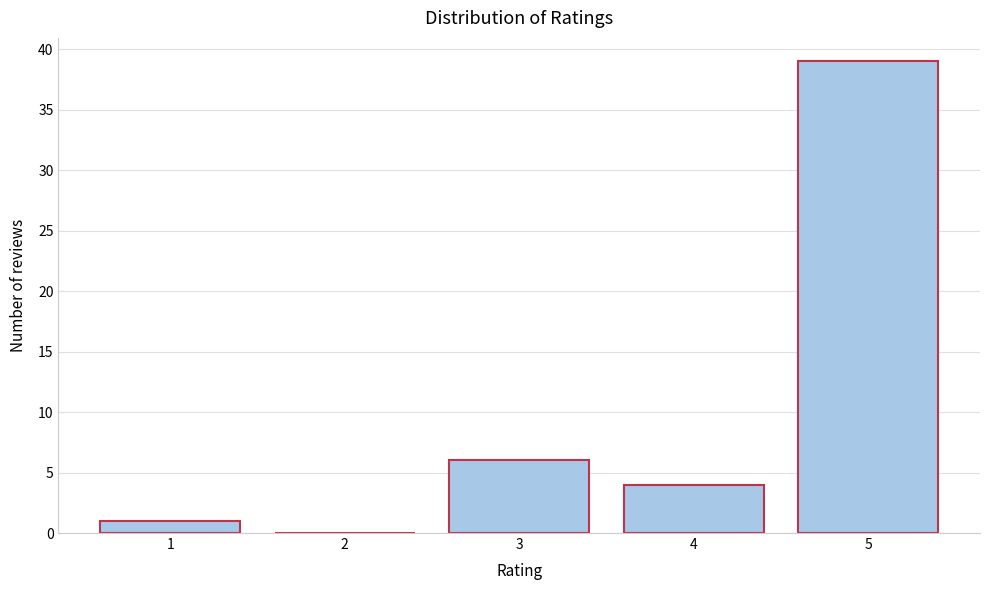

Reading right to left, extract all data points from this chart.

5=39	4=4	3=6	2=0	1=1